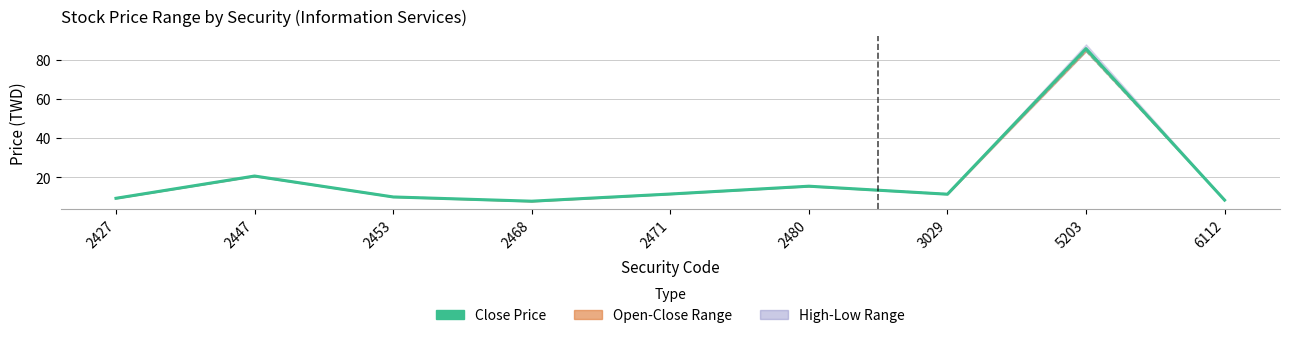

Does the chart display data point markers on the line(s)?

No